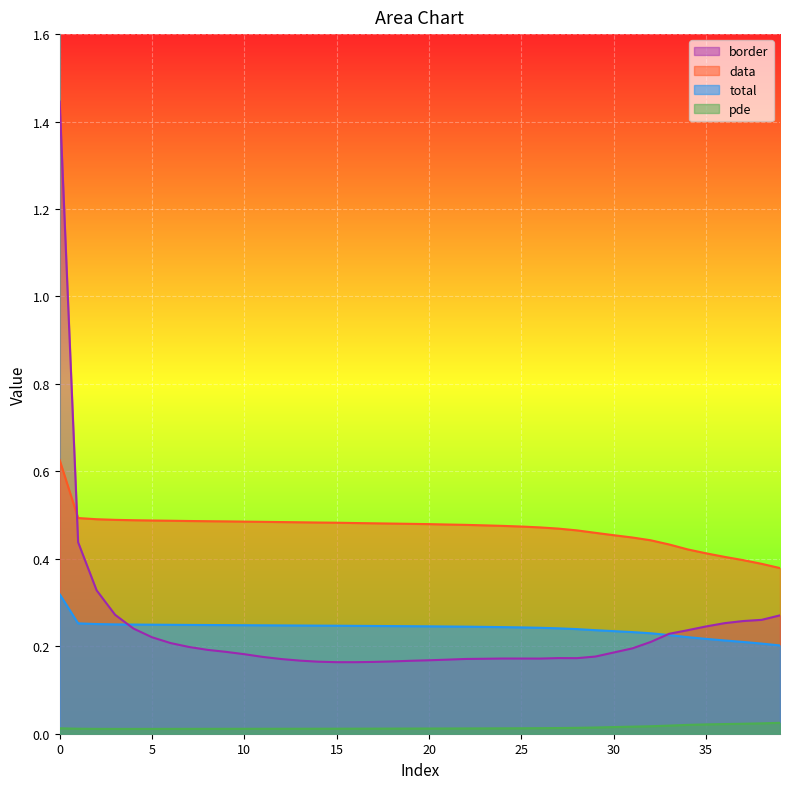

Which series has the largest range (max minus min)?

border